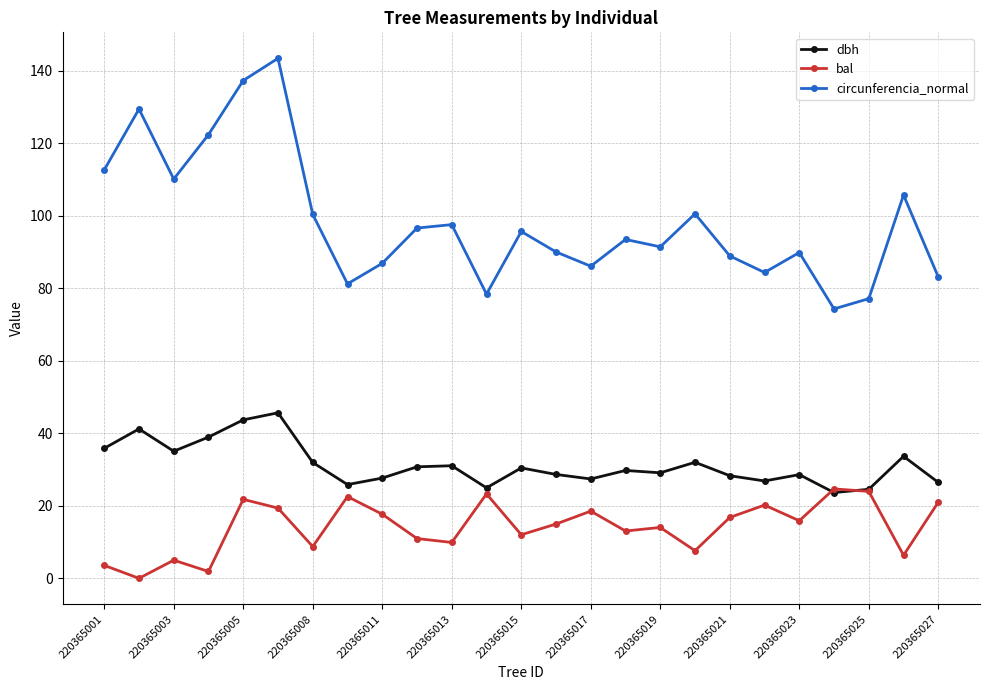

Does the chart have visible grid lines?

Yes